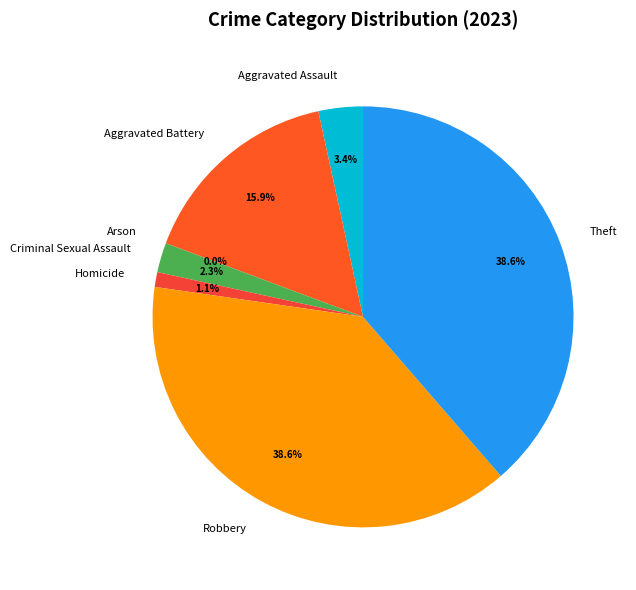

True or false: Robbery accounts for 39% of the total.

True